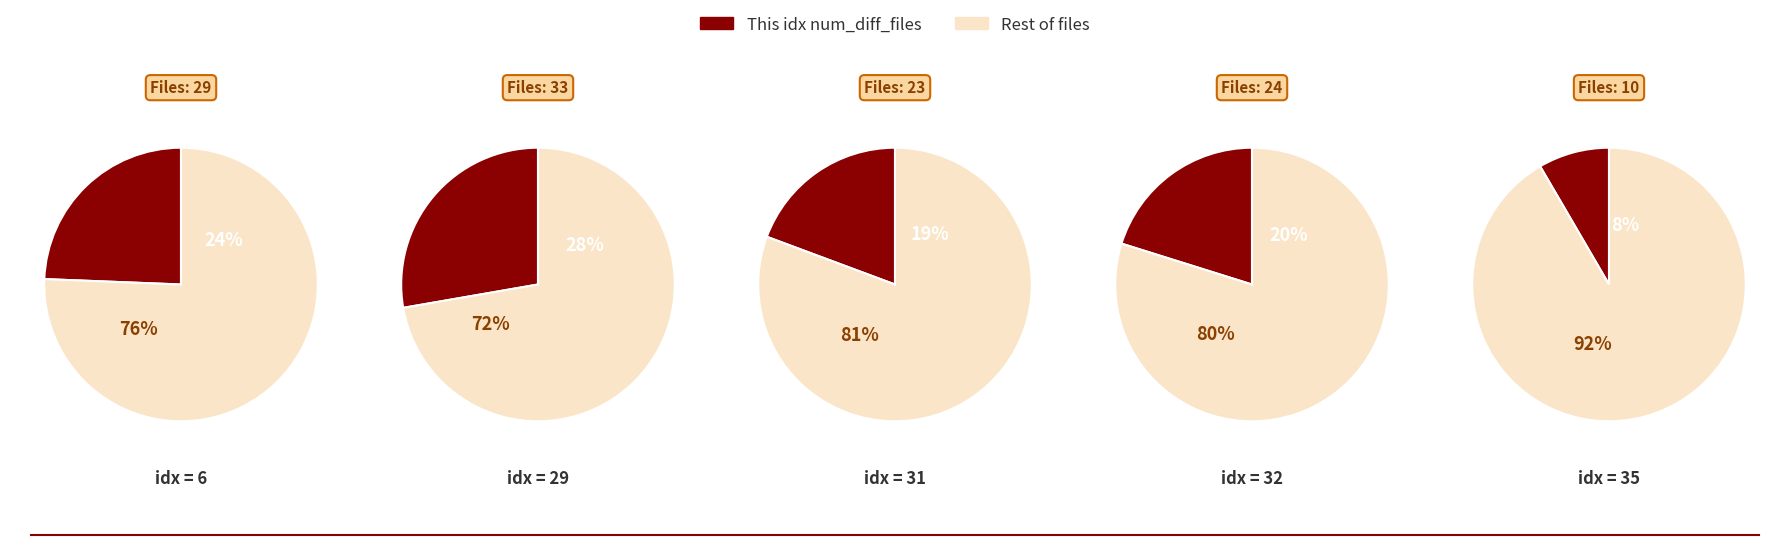

What is the change in value from 6 to 35?

-19